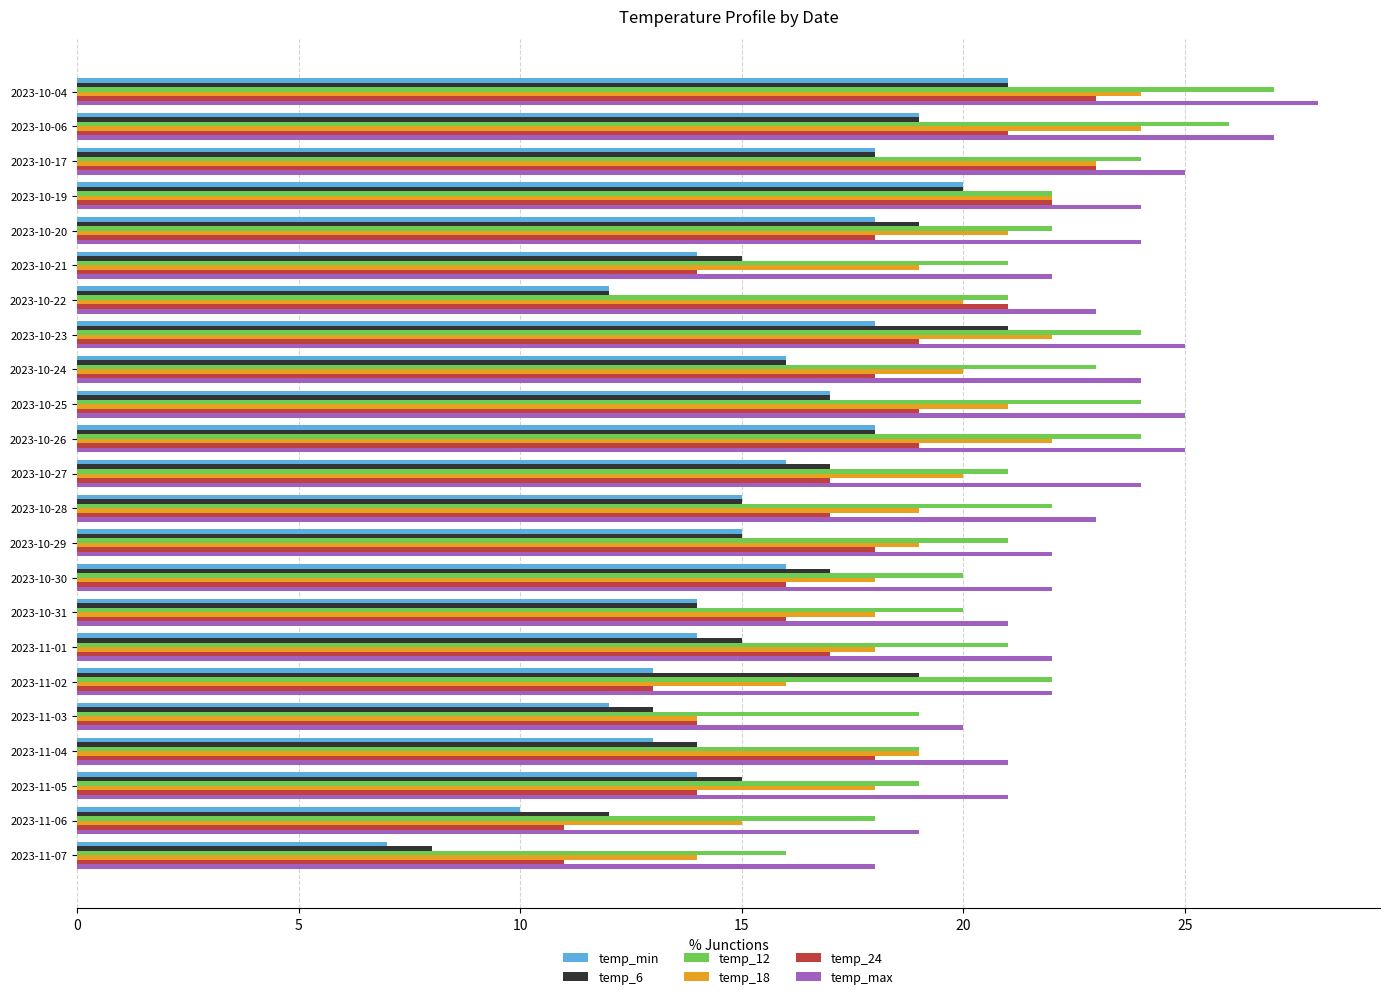

What is the spread (max minus min) of values at 2023-11-01?

8